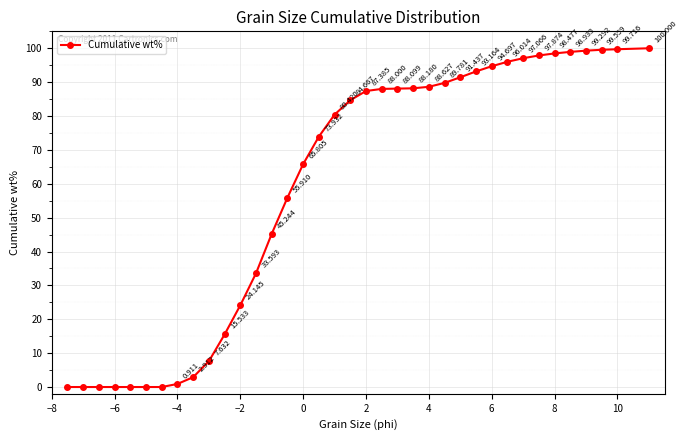

True or false: there are more than 2 points higher than both neighbors.

False